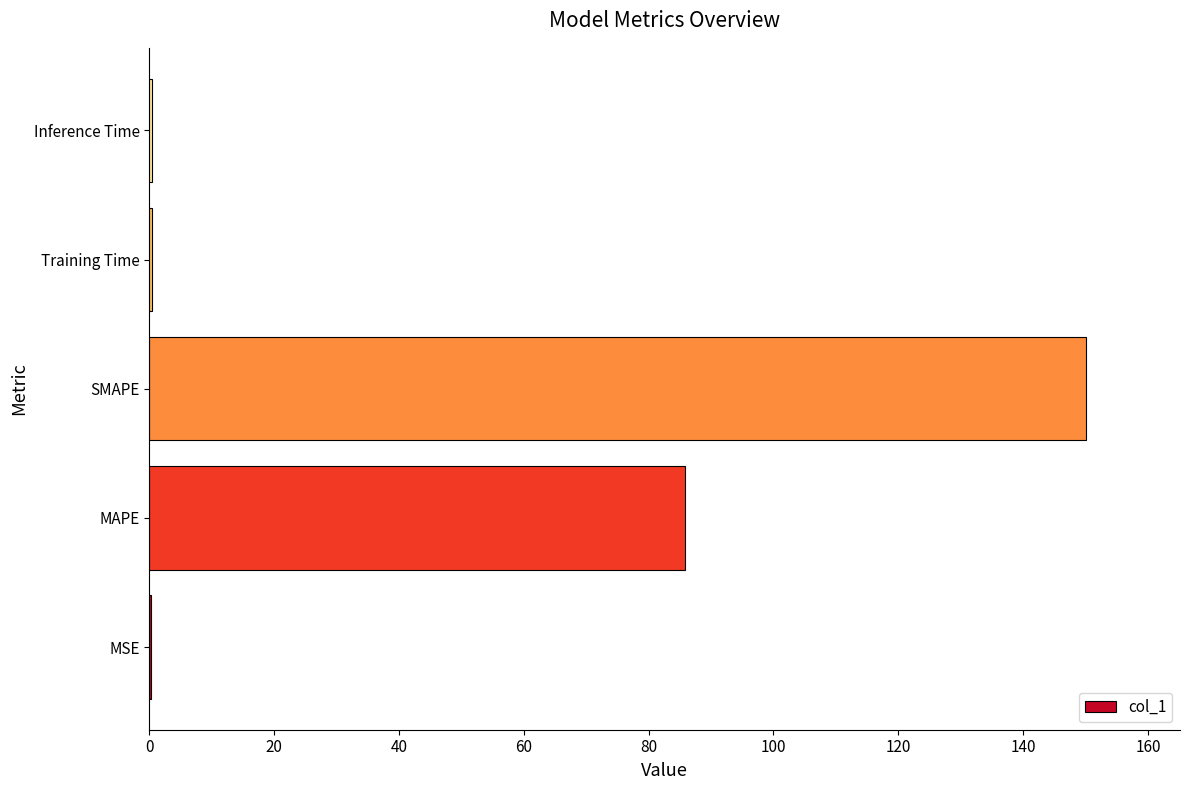

Which has a higher value, MAPE or Inference Time?

MAPE